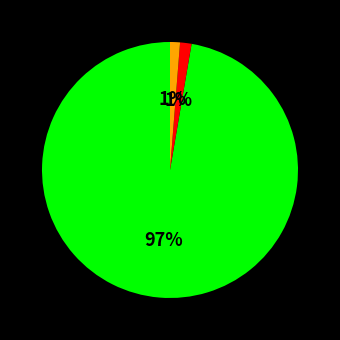

Is there any slice that represents more than half of the pie?

Yes